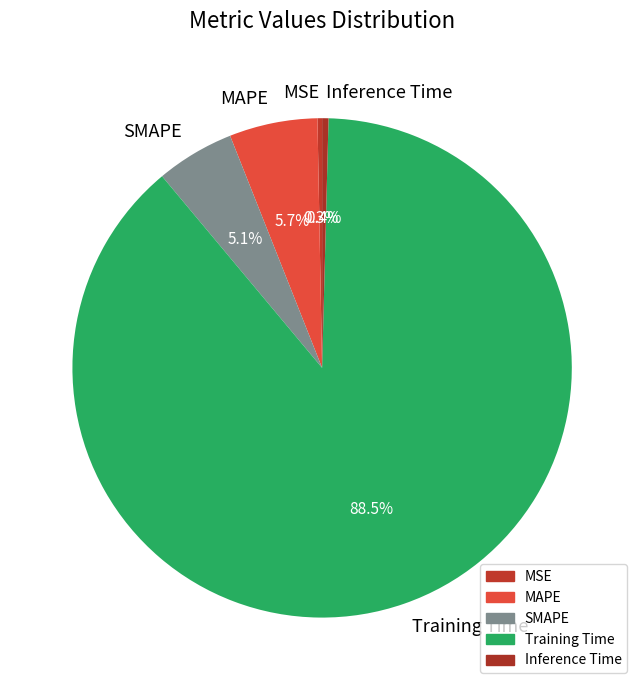

Is Training Time the majority of the pie?

Yes